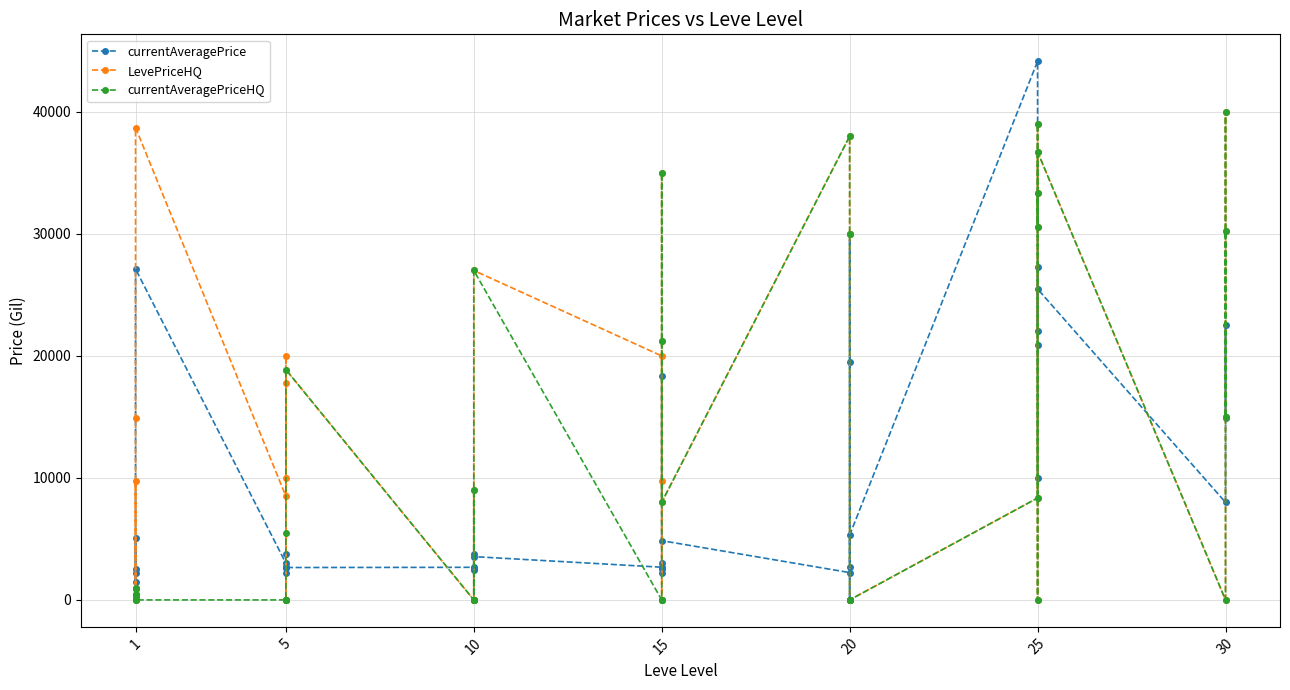

Reading left to right, extract all data points from this chart.

currentAveragePrice: 1474.3	2494.0	5071.0	243.5	2226.0	27125.0	3011.0	2680.0	2662.0	3767.0	2230.0	2656.0	2673.0	2496.0	3775.0	2495.0	2470.0	3550.0	2680.0	3045.0	2497.0	2236.0	18363.0	4858.0	2241.0	30000.0	19534.0	0.0	2712.0	5312.9	44147.0	22013.0	27275.0	20916.2	10026.0	25485.3	8000.0	22502.2	15000.0	14950.3
LevePriceHQ: 1000.0	9745.0	0.0	399.0	14898.0	38712.0	8500.5	19998.5	17776.5	10000.0	0.0	18878.5	0.0	0.0	9000.0	0.0	0.0	26999.7	19998.5	0.0	9750.0	21211.5	35000.0	8000.0	38000.0	30000.0	0.0	0.0	0.0	0.0	8353.5	39000.0	30550.0	33332.5	0.0	36728.0	0.0	39997.5	15000.0	30197.0
currentAveragePriceHQ: 1000.0	936.7	0.0	399.0	500.0	0.0	0.0	0.0	0.0	0.0	5501.5	18878.5	0.0	0.0	9000.0	0.0	0.0	26999.7	0.0	0.0	0.0	21211.5	35000.0	8000.0	38000.0	30000.0	0.0	0.0	0.0	0.0	8353.5	39000.0	30550.0	33332.5	0.0	36728.0	0.0	39997.5	15000.0	30197.0